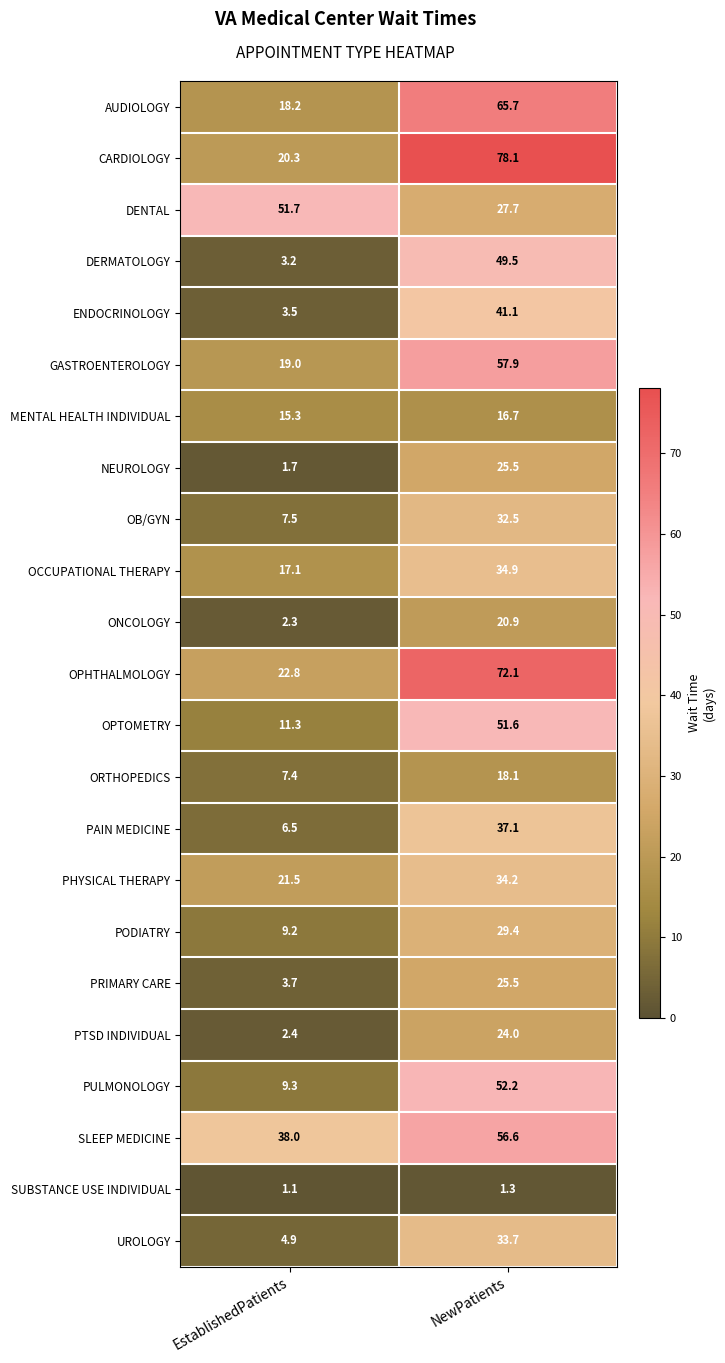

What is the greatest value displayed?

78.1